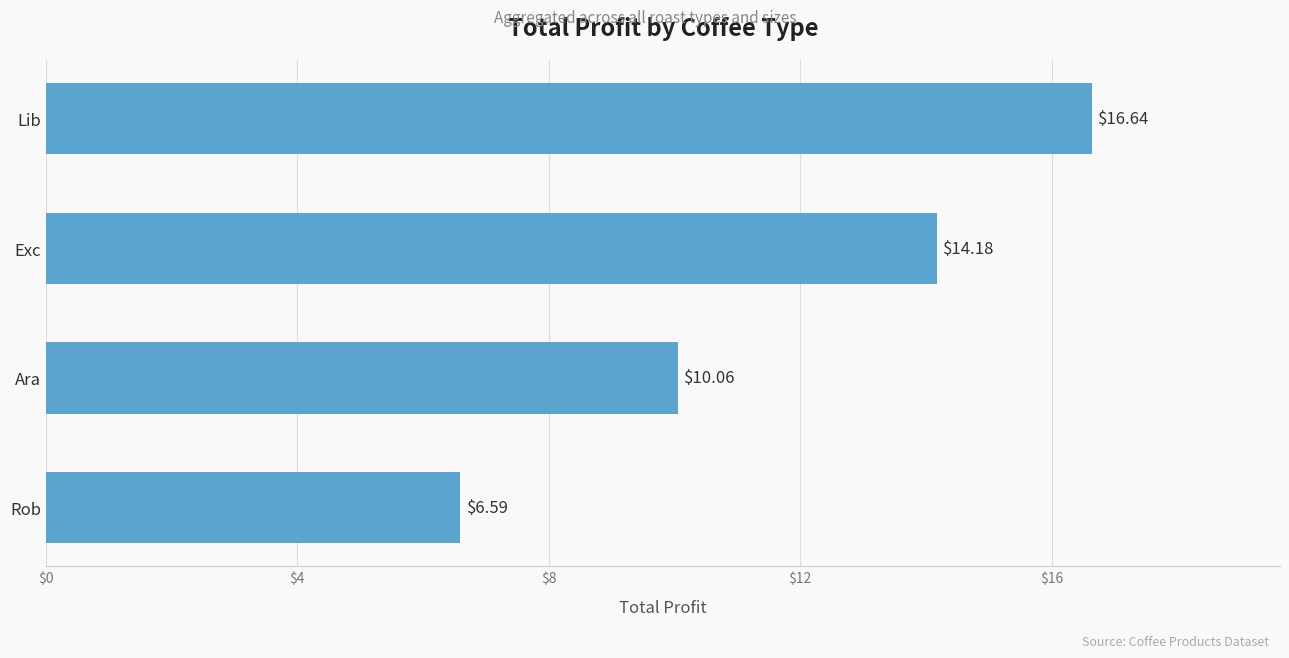

What is the sum of all values?

47.5